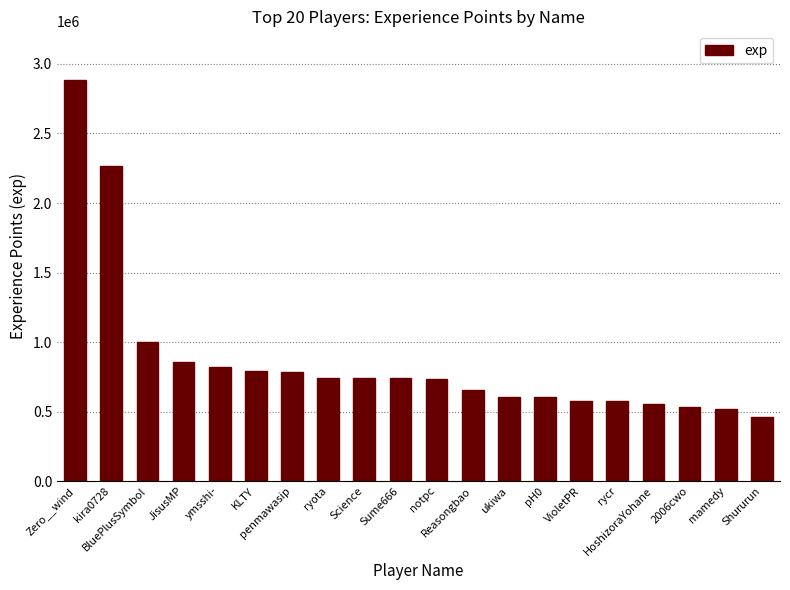

What is the average value?

872056